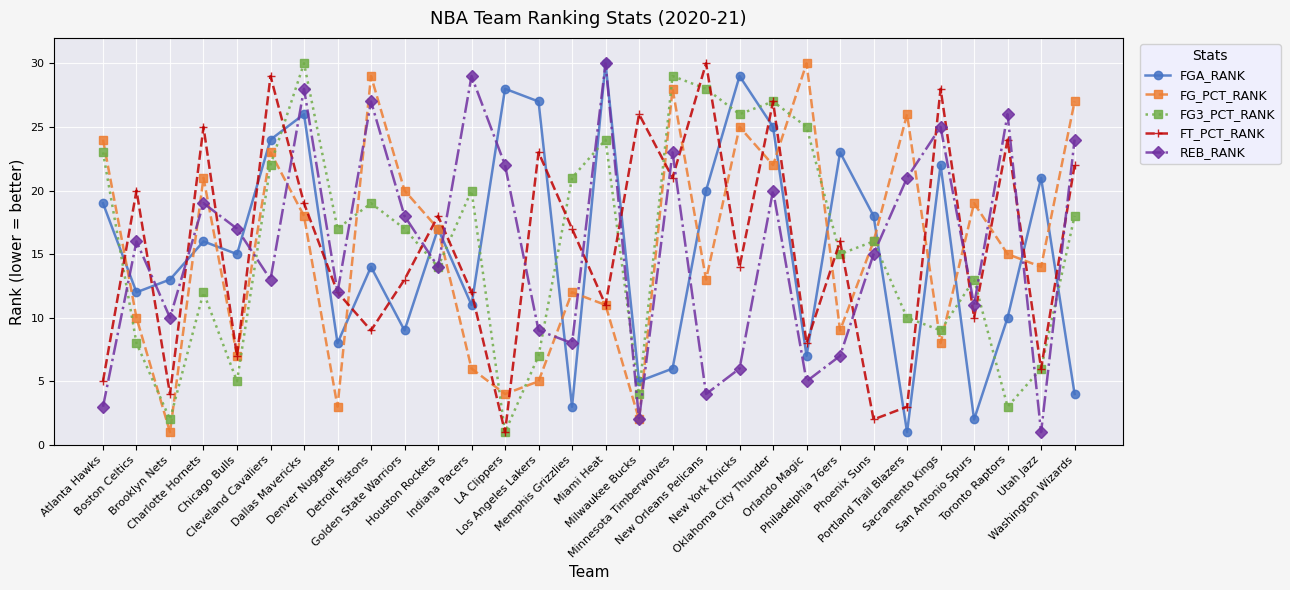

What is the difference between the highest and lowest values at Washington Wizards?

23